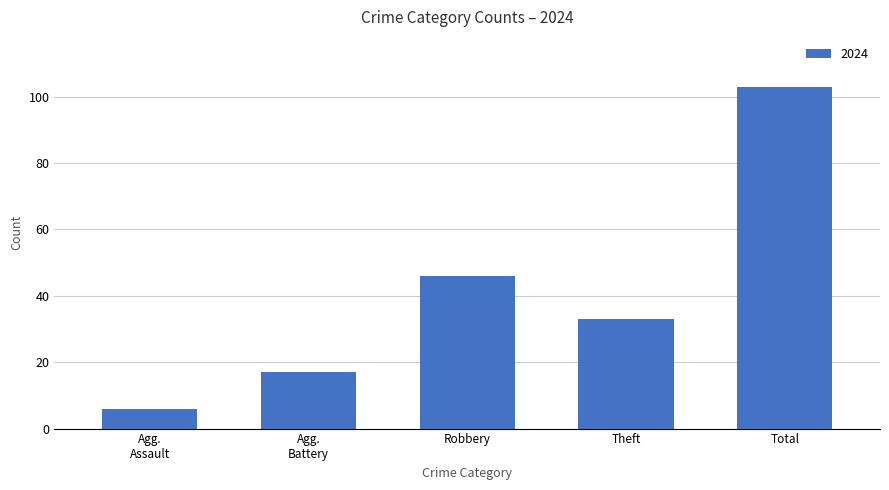

What is the greatest value displayed?

103